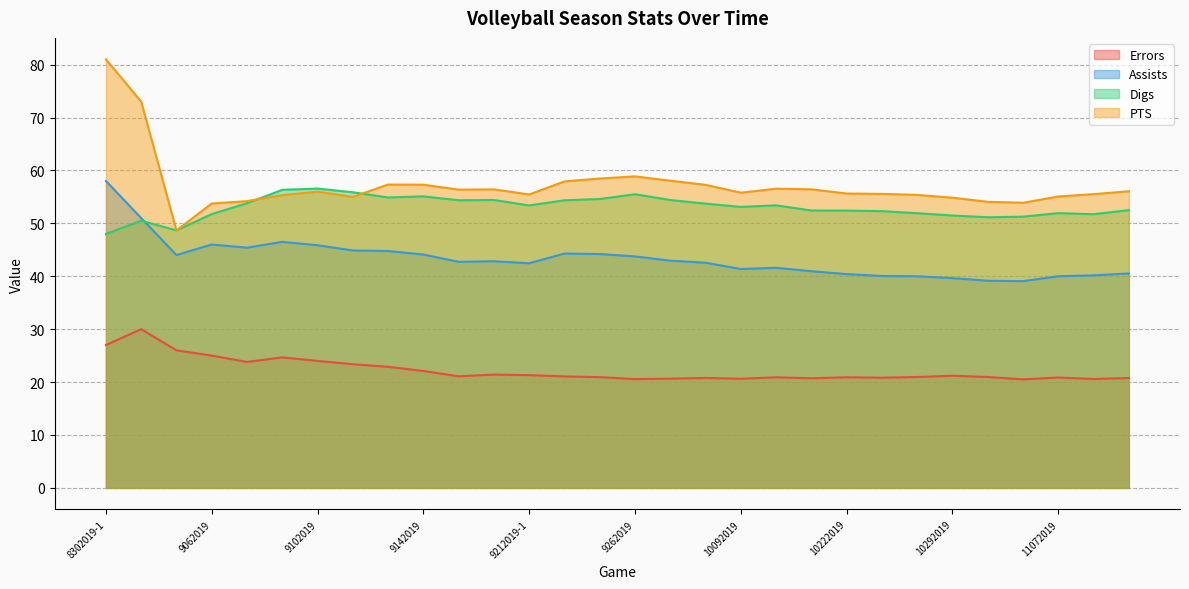

How many lines are shown in the chart?

4